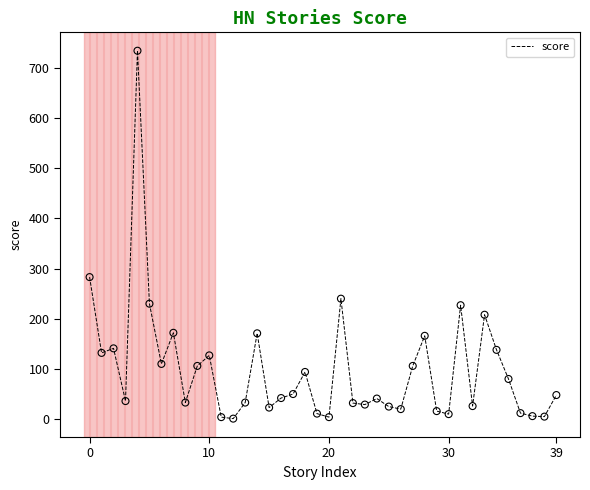

What is the greatest value displayed?

734